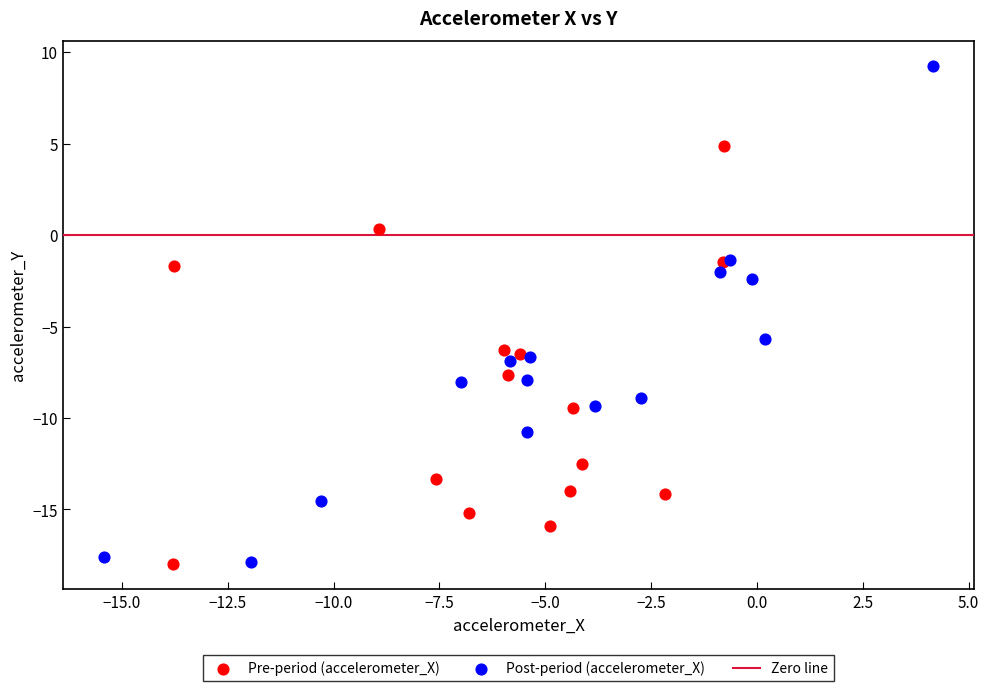

Which series contains the highest Y value?

Post-period (accelerometer_X)